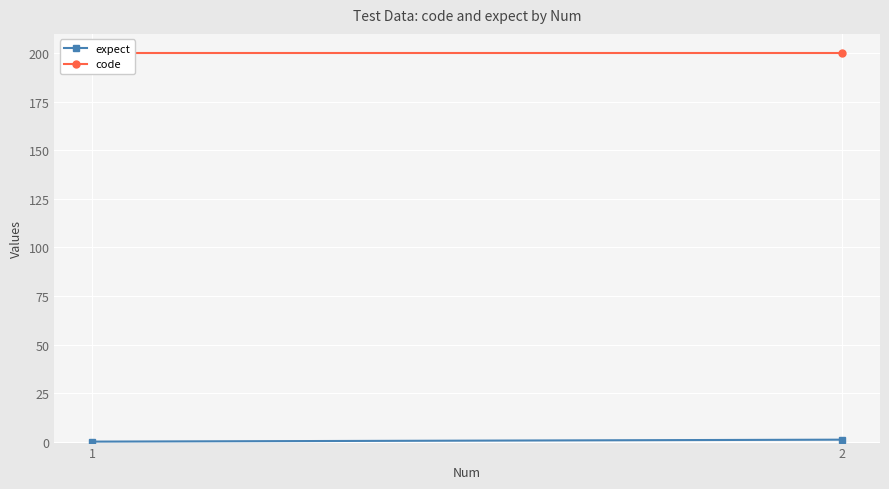

Is it true that code equals 200 at 2?

True